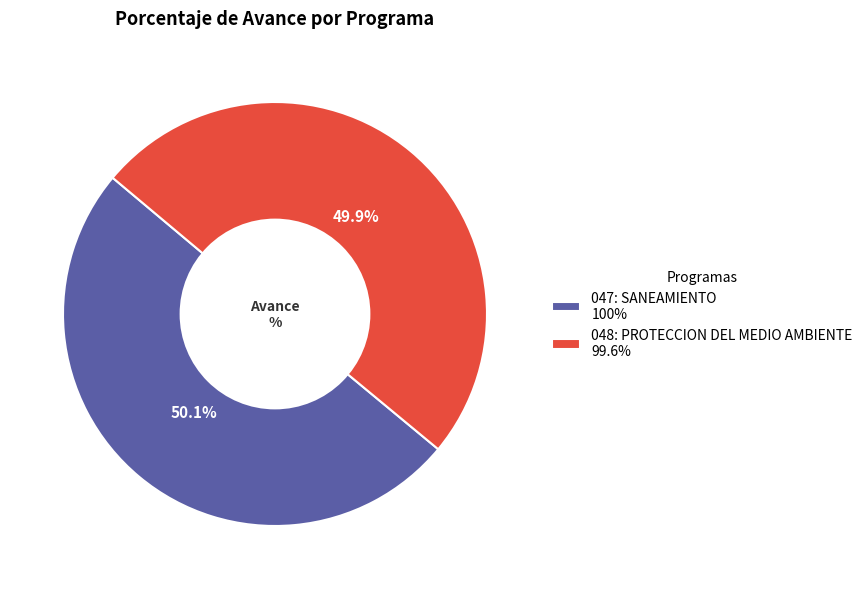

Is there a majority slice in this chart?

Yes